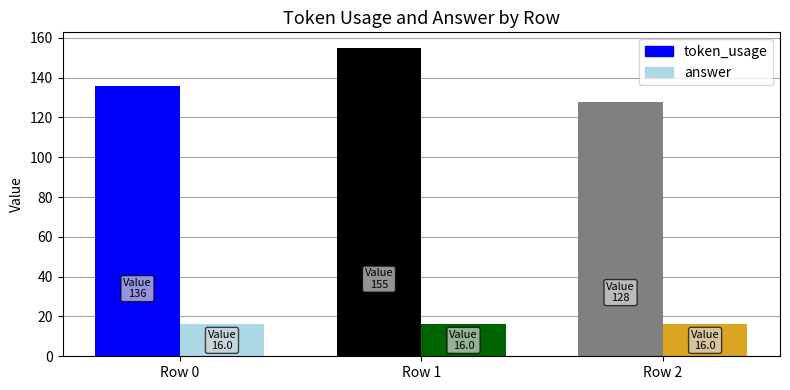

What is the difference between the highest and lowest values at 2?

112